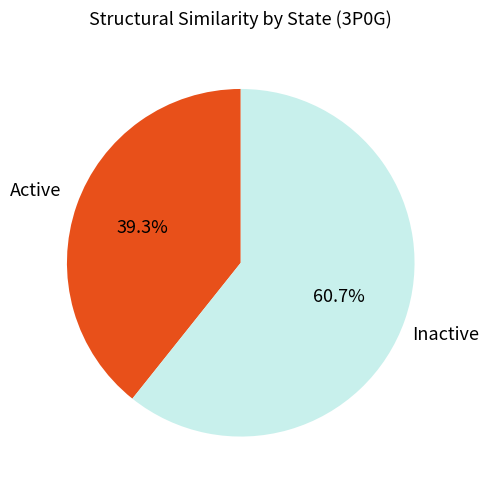

Is there a majority slice in this chart?

Yes